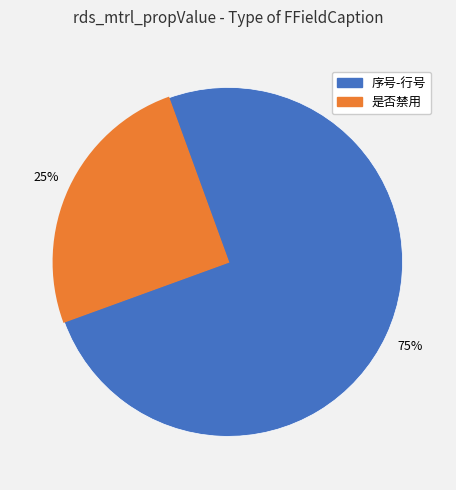

Does any single category account for the majority?

Yes